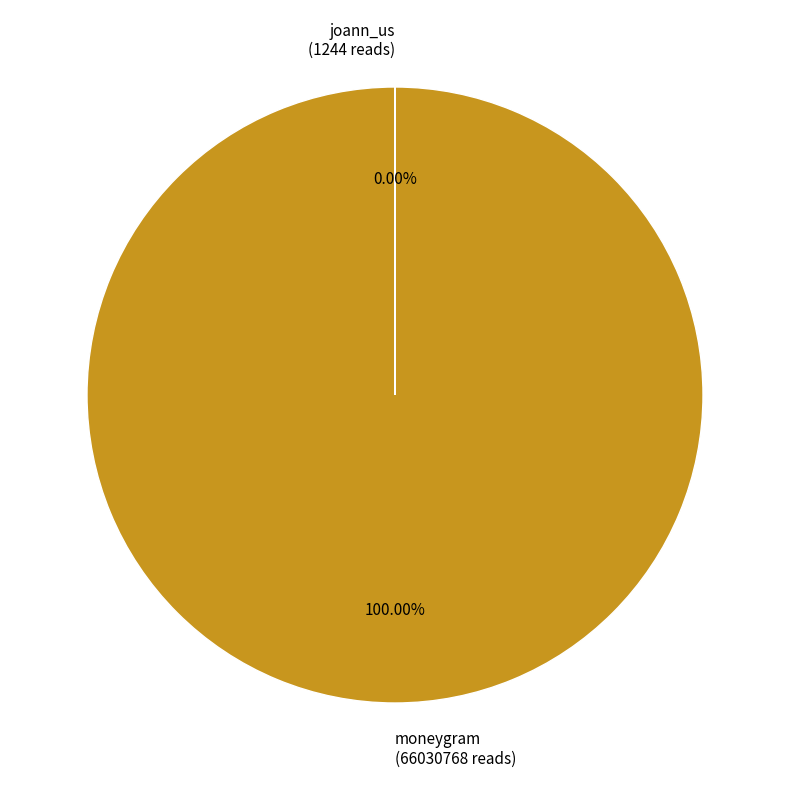

Is there a majority slice in this chart?

Yes